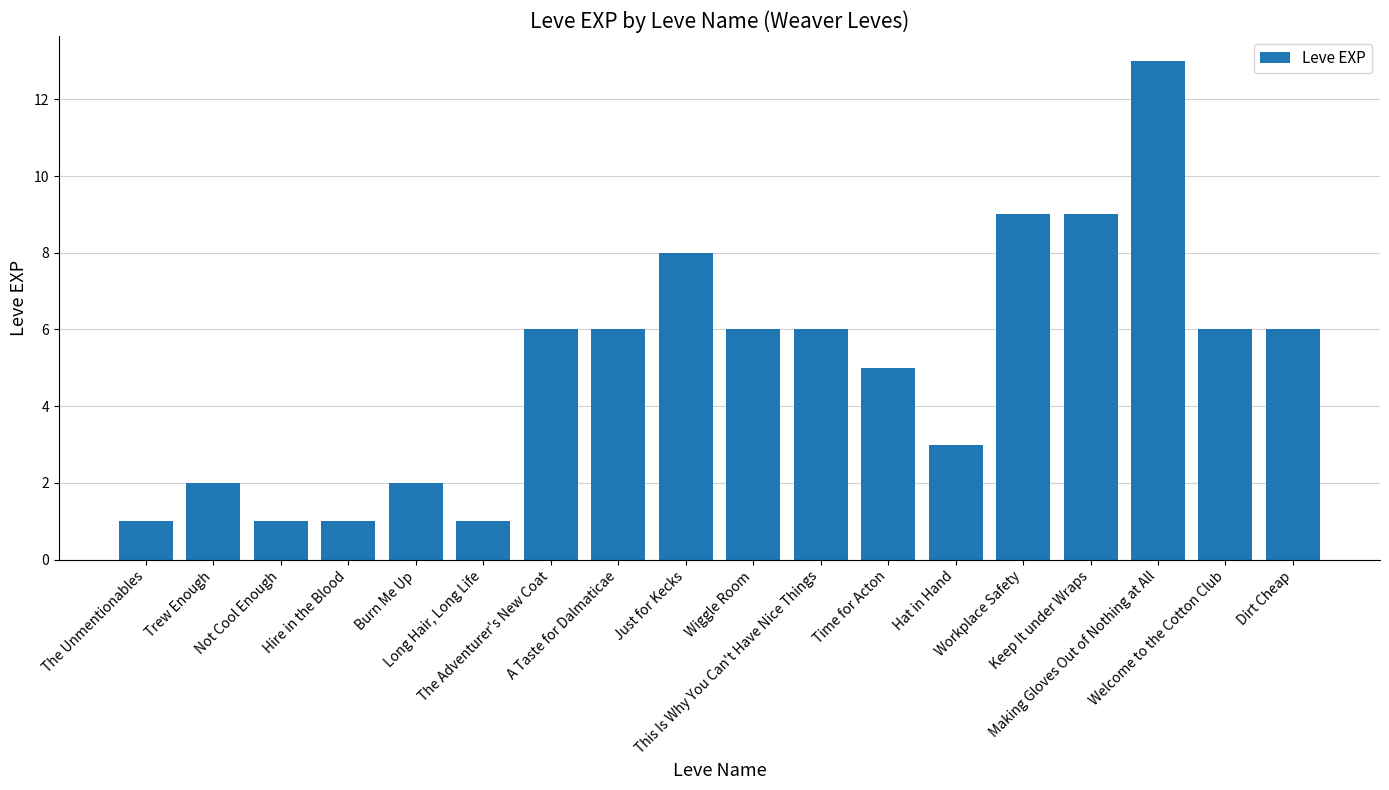

What is the difference between the second highest and second lowest values?

8